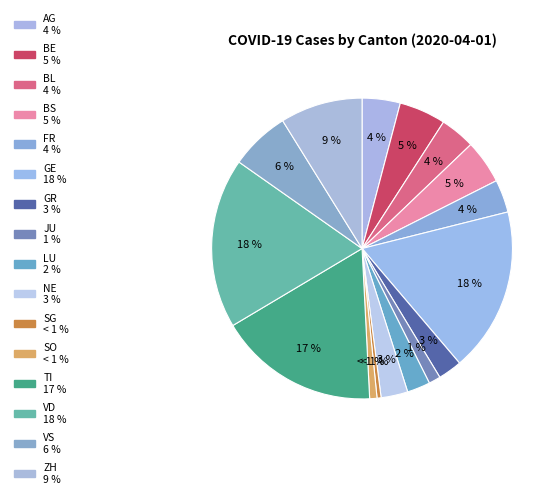

Which has a higher value, BL or GE?

GE